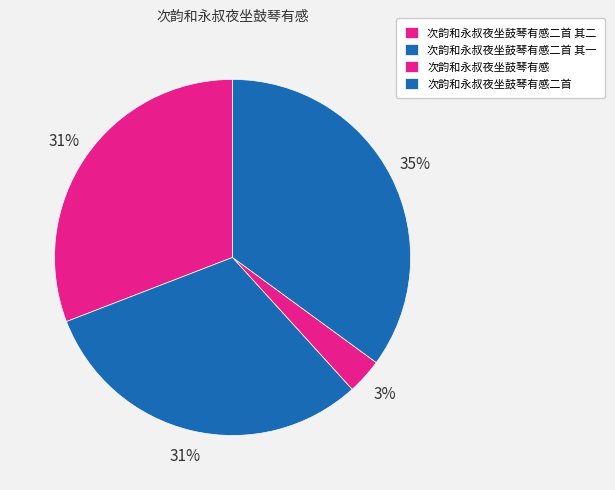

To the nearest percent, what is the average slice percentage?

25%